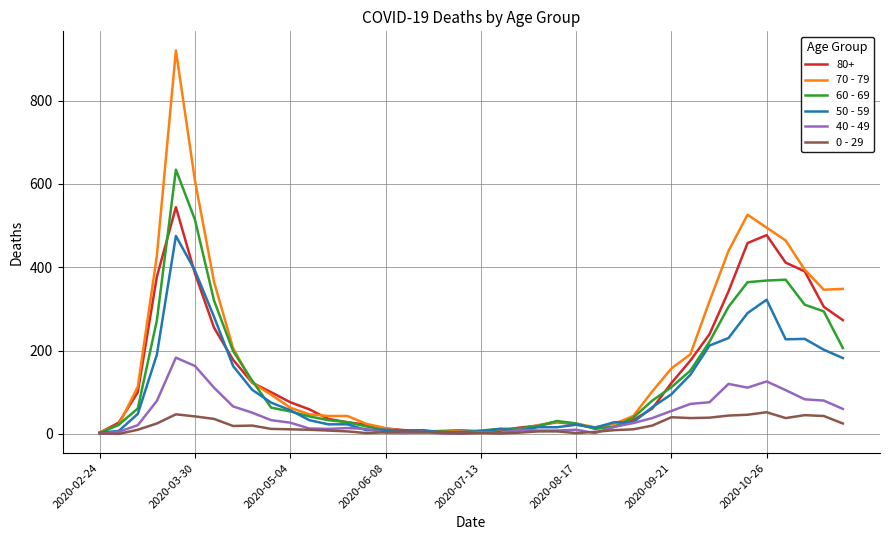

Which series has the widest spread of values?

70 - 79